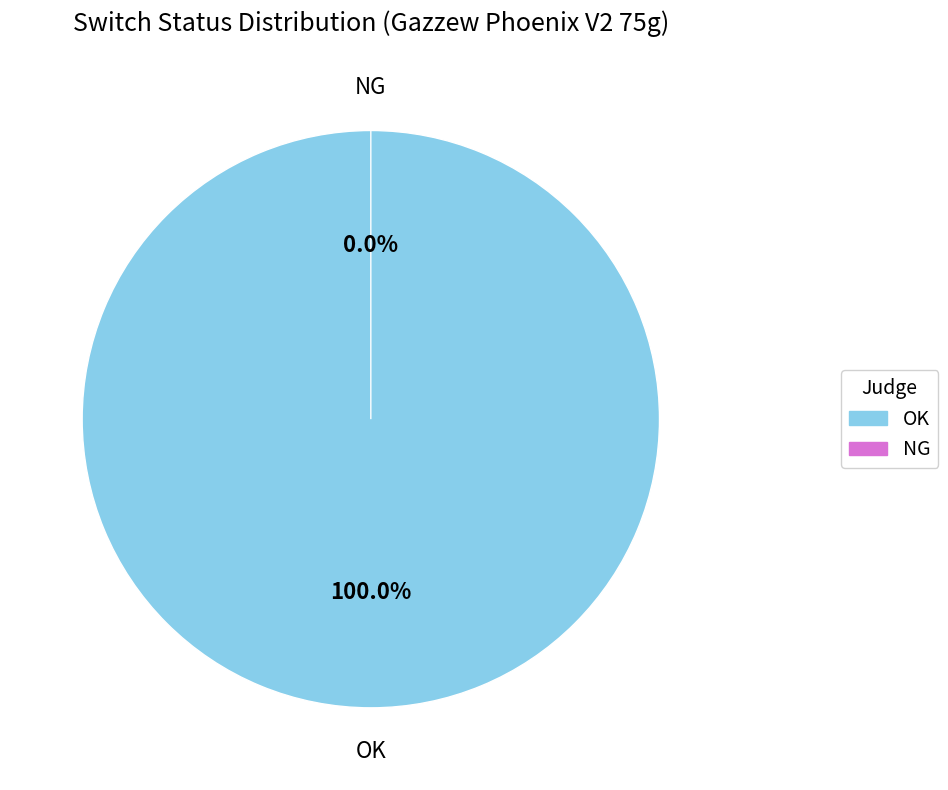

Is OK the majority of the pie?

Yes